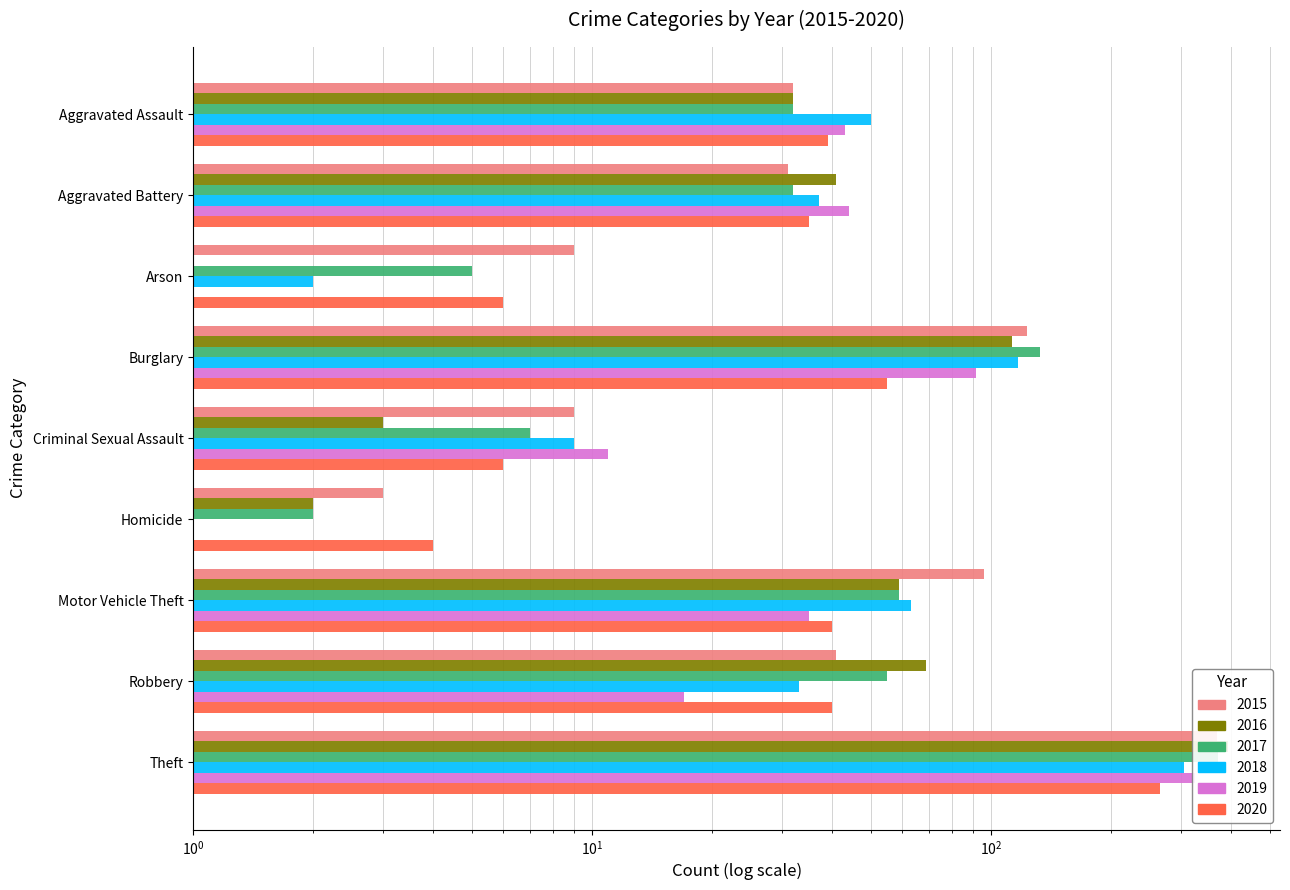

Is it true that 2018 equals 95 at Homicide?

False